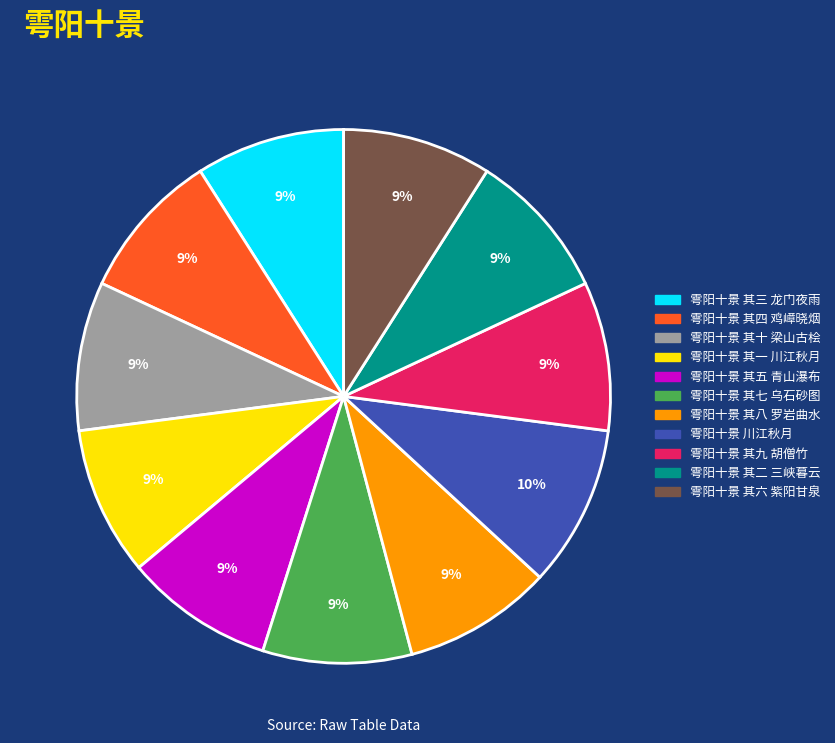

Count the number of slices in the pie.

11